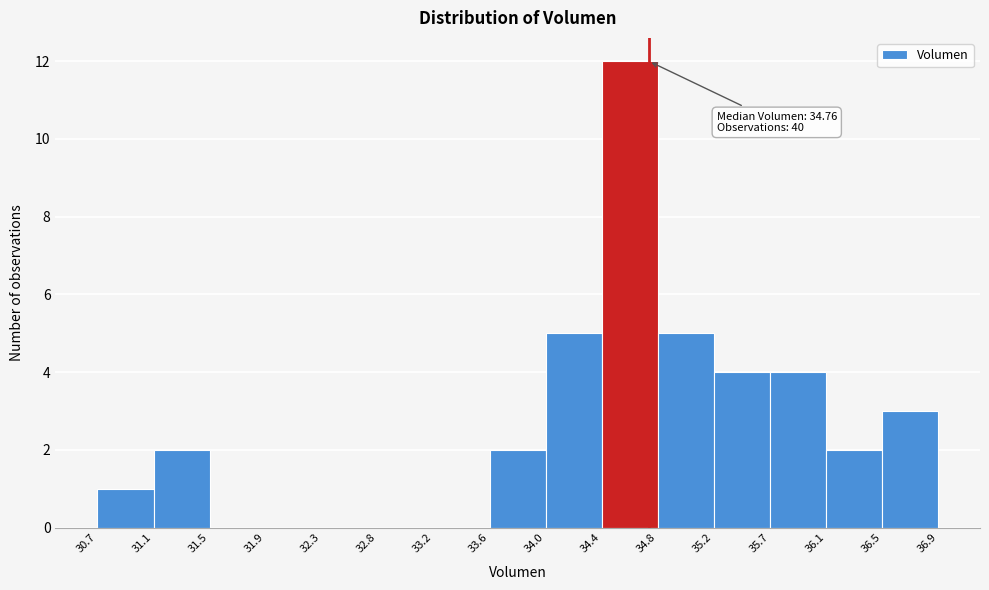

Over which range of the x-axis is the bar tallest?

34.4 to 34.8